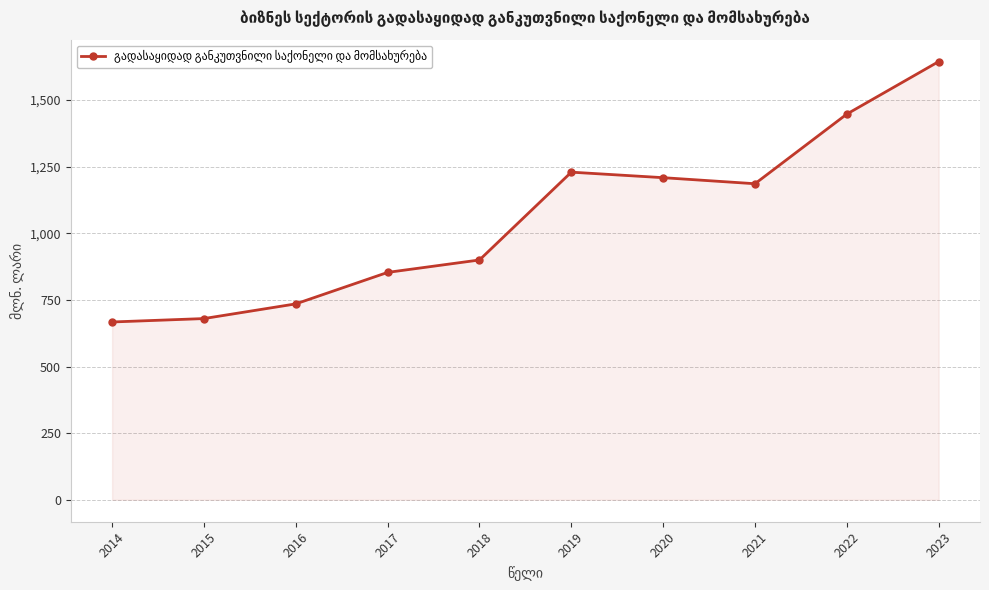

The chart shows a value of 1229.1 at 2019. True or false?

True